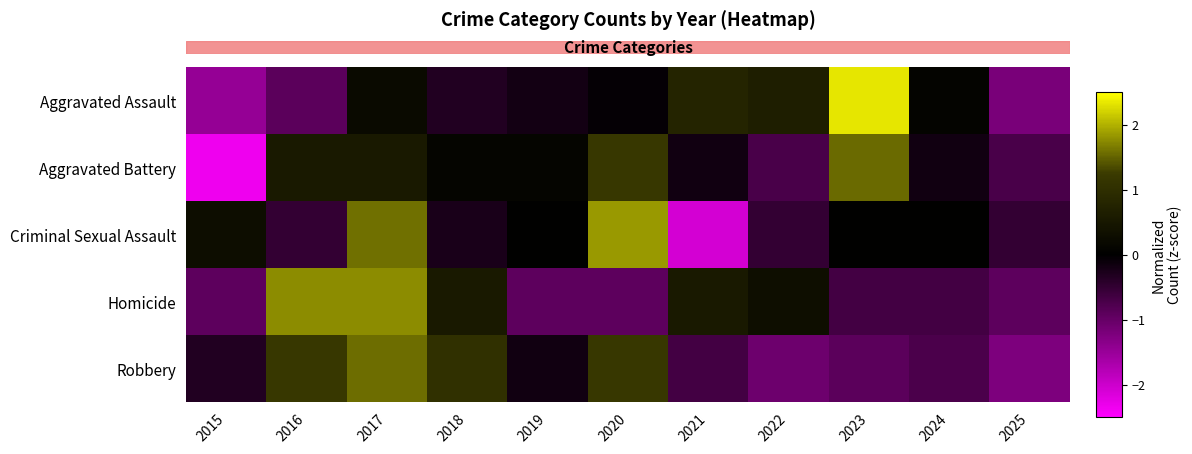

At which category is the sum across all series the highest?

2017